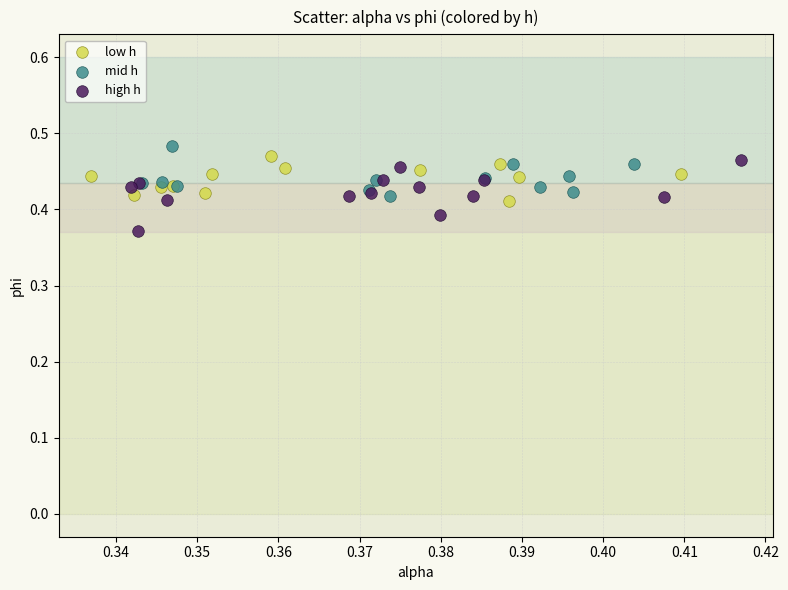

Which series reaches the minimum Y coordinate?

high h